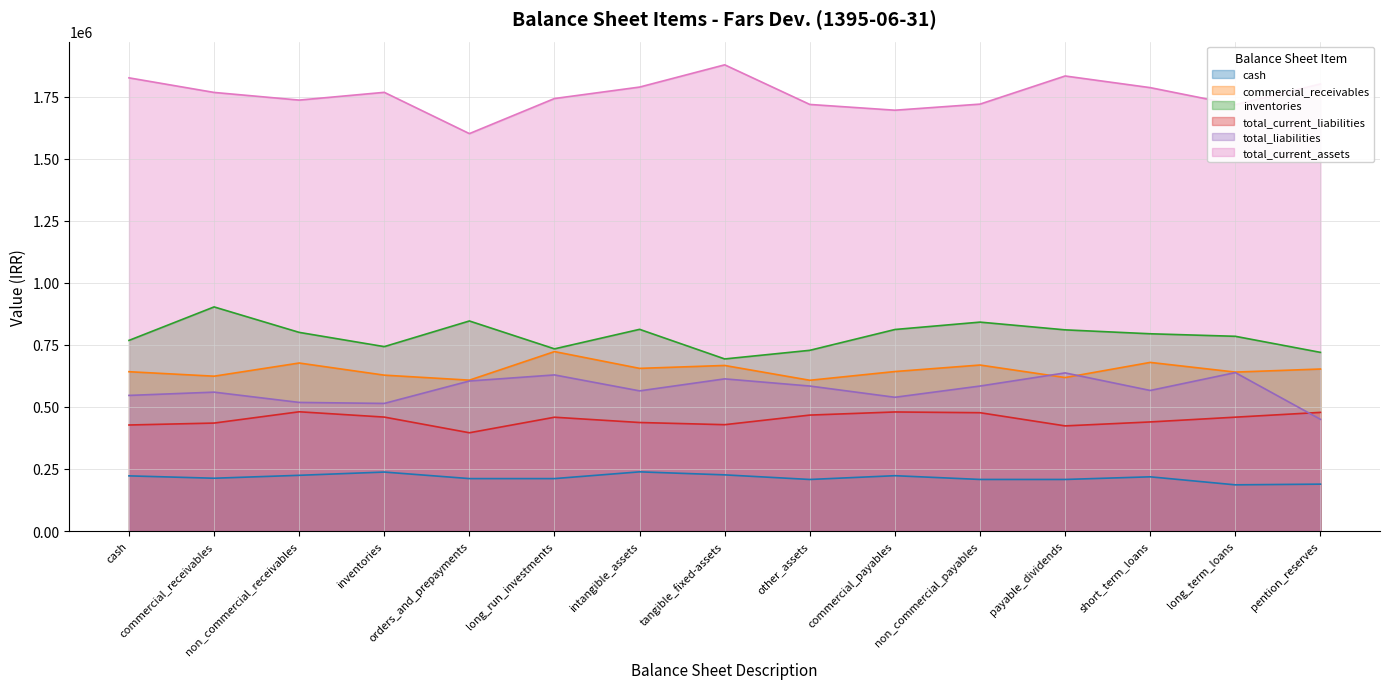

Is it true that total_current_assets equals 1760679 at long_term_loans?

True